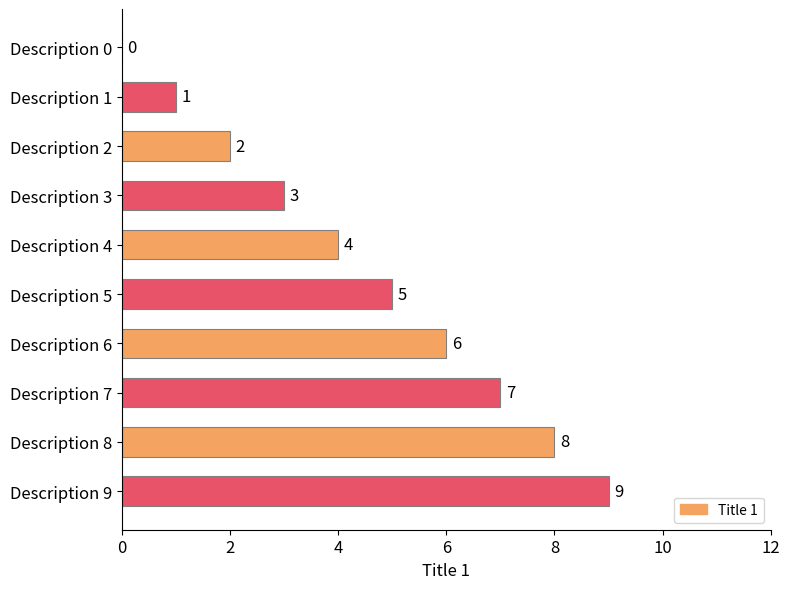

How many values are above zero?

9